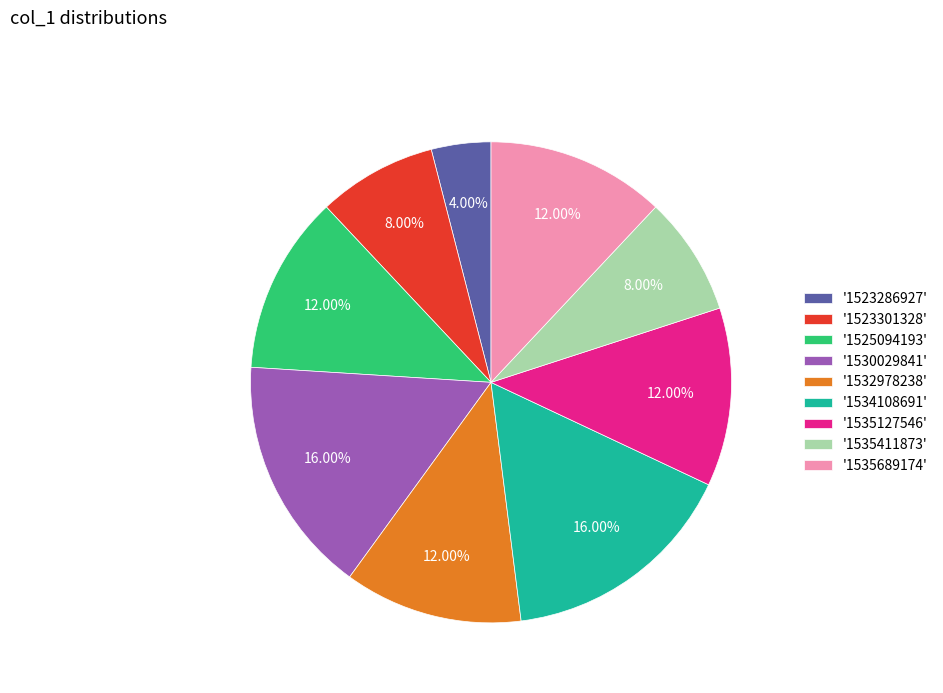

Is the sum of '1523301328' and '1530029841' greater than half?

No